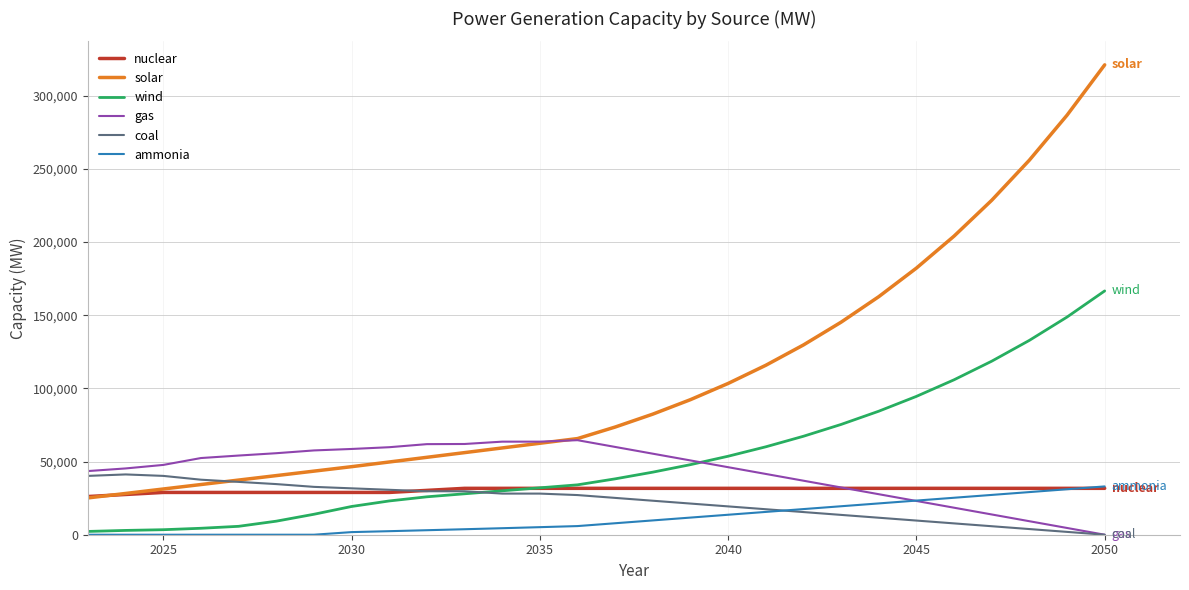

Which series has the largest total across all categories?

solar